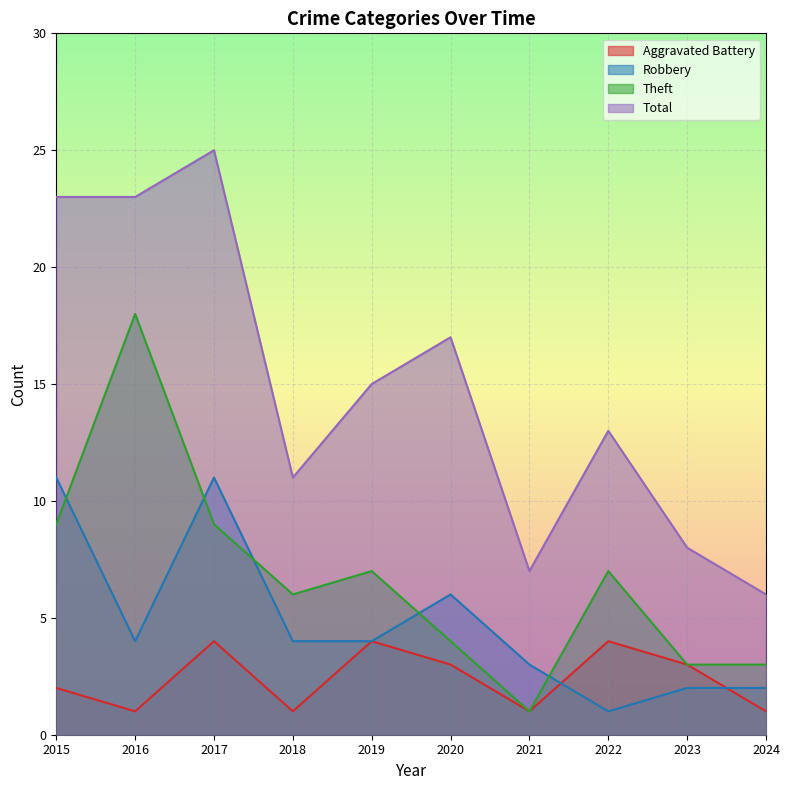

What is the difference between the Theft values at 2017 and 2024?

6